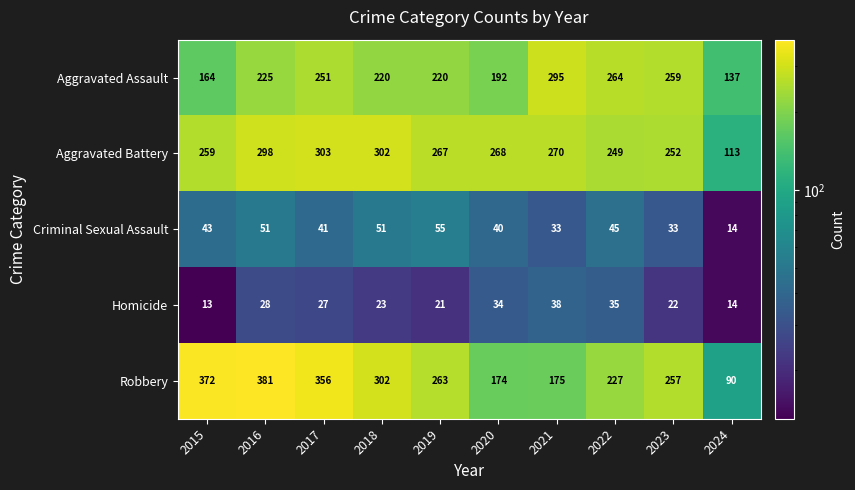

What is the approximate value of Robbery at 2024?

90